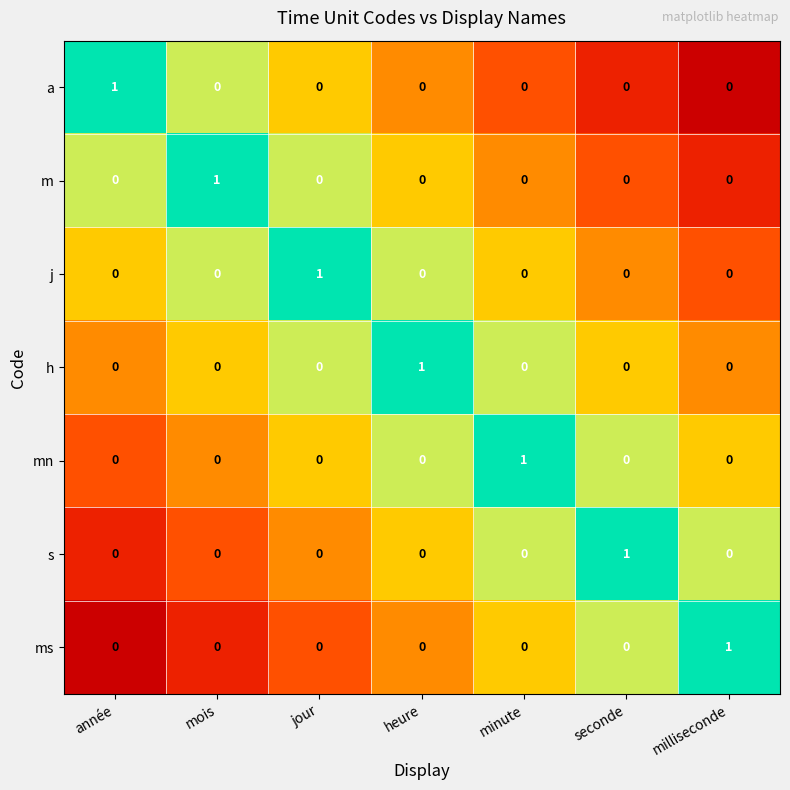

At which label does a reach its peak?

année